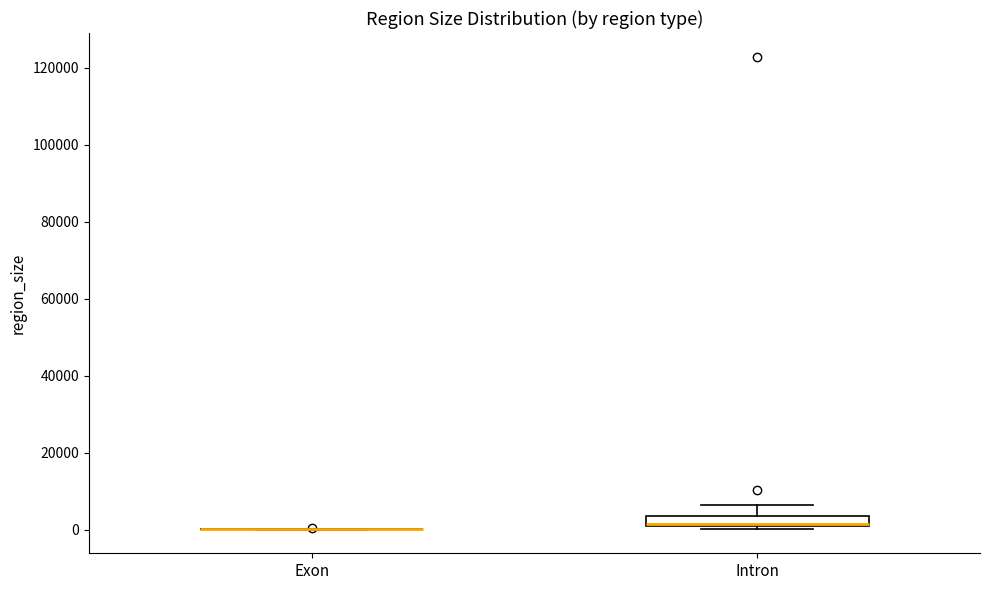

Comparing the boxes themselves (not the whiskers), which one is the tallest?

Intron